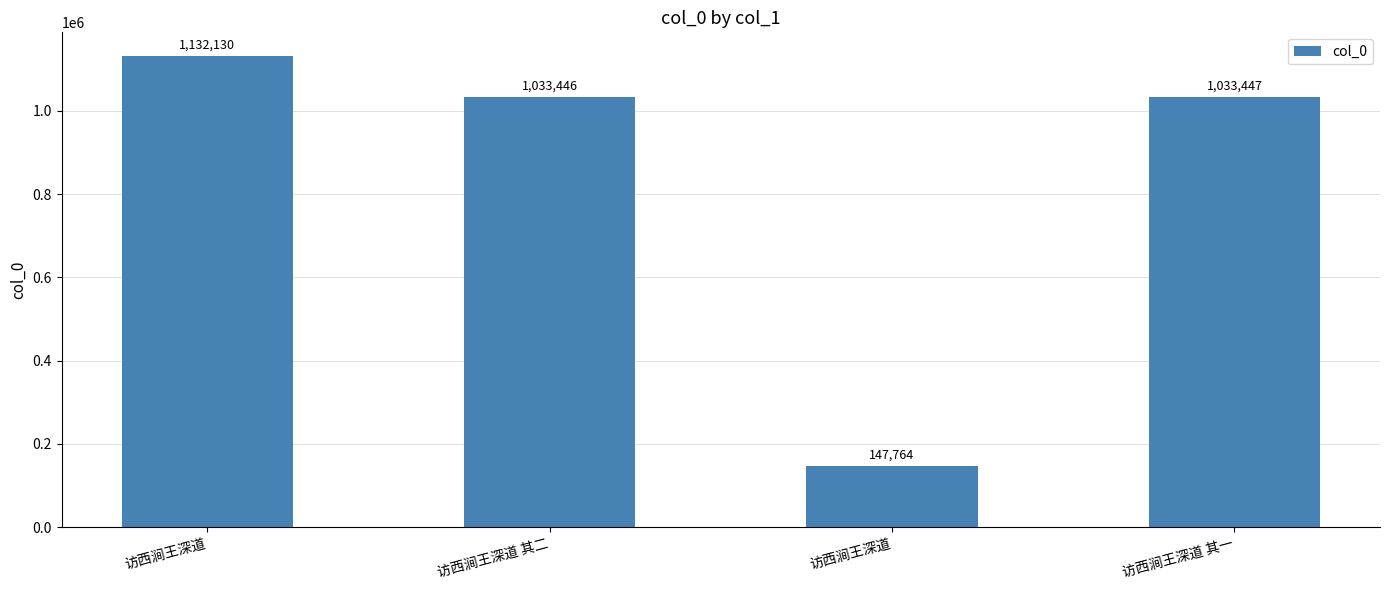

Reading left to right, list all the values displayed in this chart.

1132130	1033446	147764	1033447